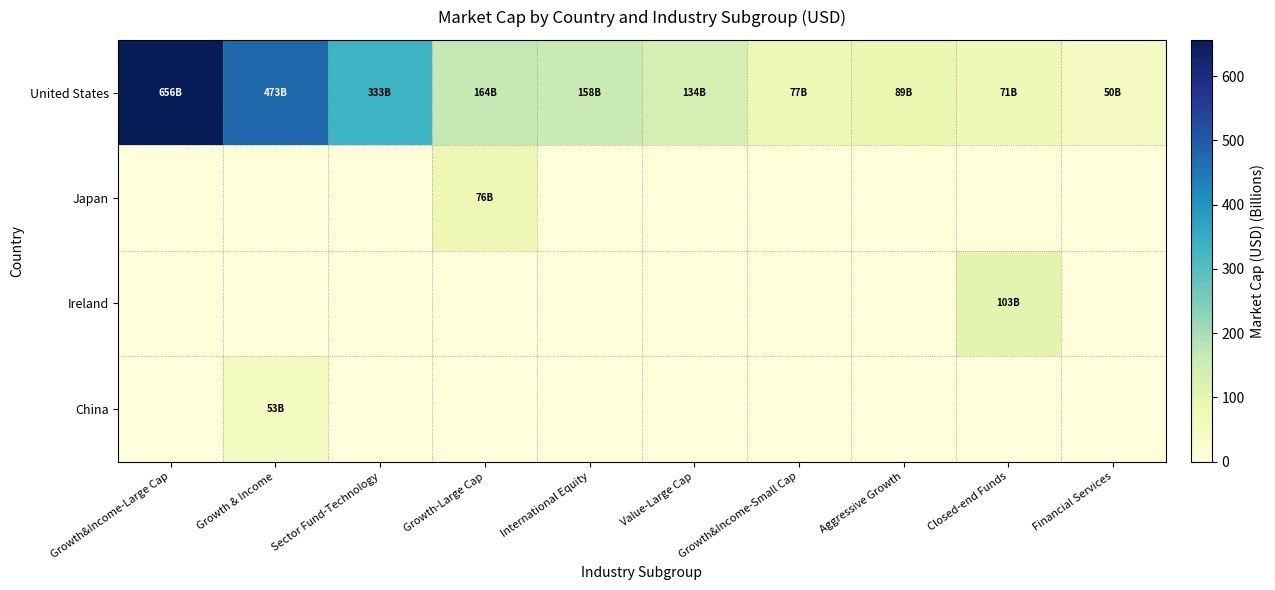

Reading left to right, list all the values displayed in this chart.

United States: Growth&Income-Large Cap=656.2	Growth & Income=472.9	Sector Fund-Technology=333.3	Growth-Large Cap=164.2	International Equity=158.2	Value-Large Cap=133.6	Growth&Income-Small Cap=76.7	Aggressive Growth=89.2	Closed-end Funds=71.4	Financial Services=49.7
Japan: Growth&Income-Large Cap=0.0	Growth & Income=0.0	Sector Fund-Technology=0.0	Growth-Large Cap=76.3	International Equity=0.0	Value-Large Cap=0.0	Growth&Income-Small Cap=0.0	Aggressive Growth=0.0	Closed-end Funds=0.0	Financial Services=0.0
Ireland: Growth&Income-Large Cap=0.0	Growth & Income=0.0	Sector Fund-Technology=0.0	Growth-Large Cap=0.0	International Equity=0.0	Value-Large Cap=0.0	Growth&Income-Small Cap=0.0	Aggressive Growth=0.0	Closed-end Funds=103.1	Financial Services=0.0
China: Growth&Income-Large Cap=0.0	Growth & Income=52.7	Sector Fund-Technology=0.0	Growth-Large Cap=0.0	International Equity=0.0	Value-Large Cap=0.0	Growth&Income-Small Cap=0.0	Aggressive Growth=0.0	Closed-end Funds=0.0	Financial Services=0.0